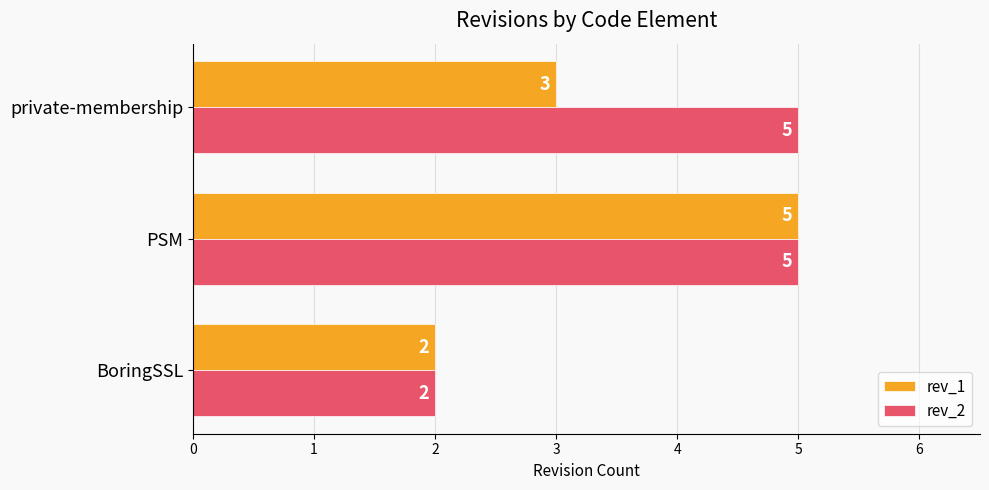

What are all the series names shown in the legend?

rev_1, rev_2